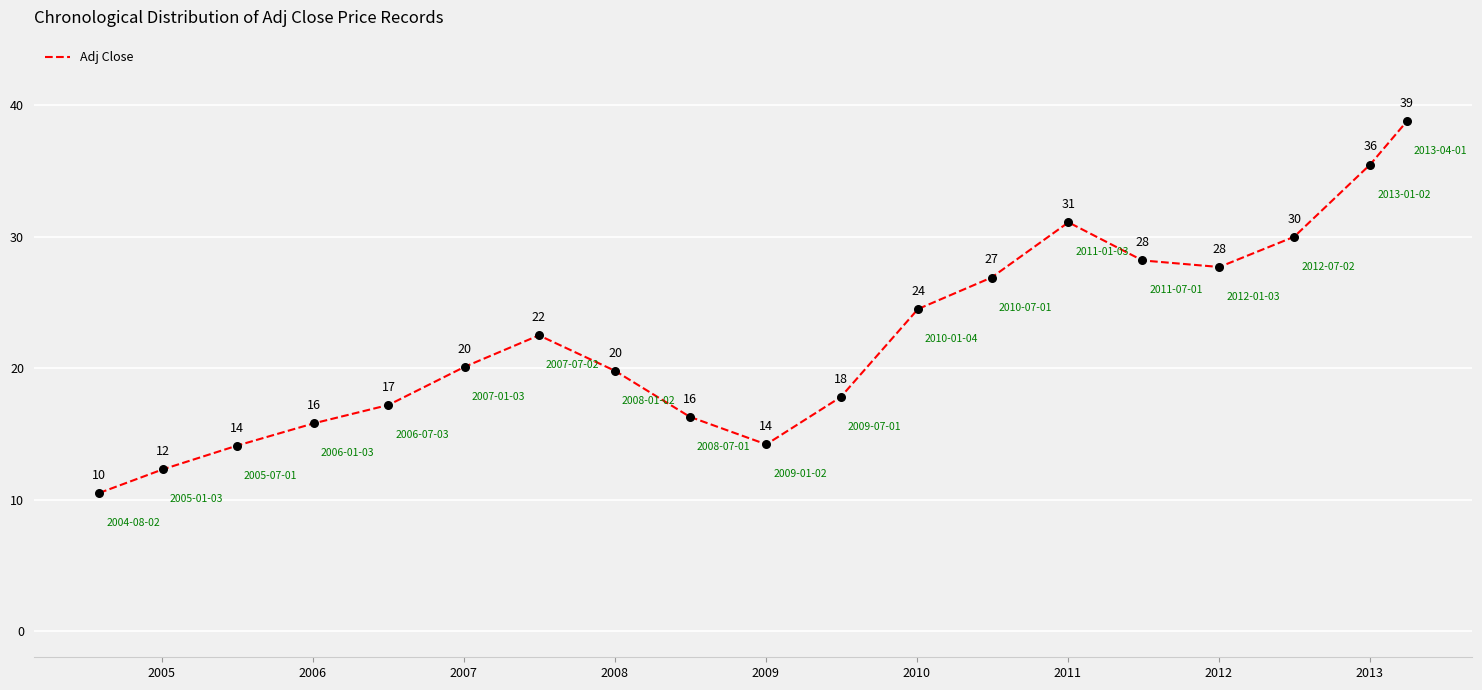

What is the minimum value shown in the chart?

10.5